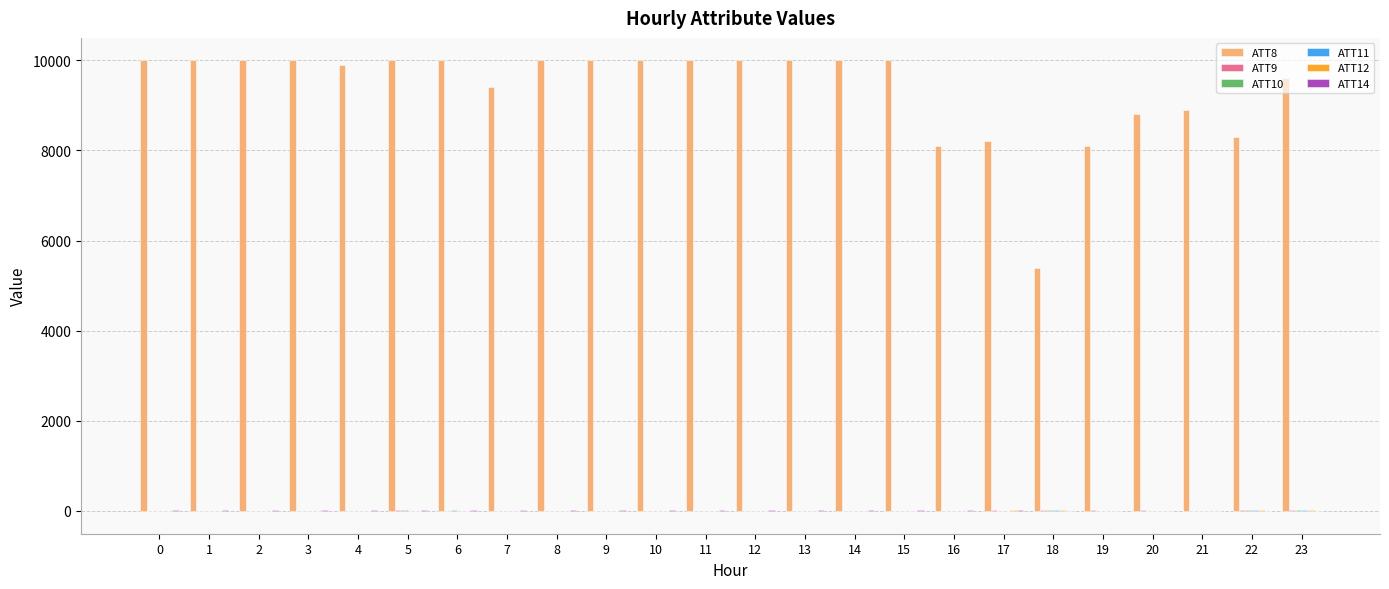

What is the total value across all series at 18?

5469.6